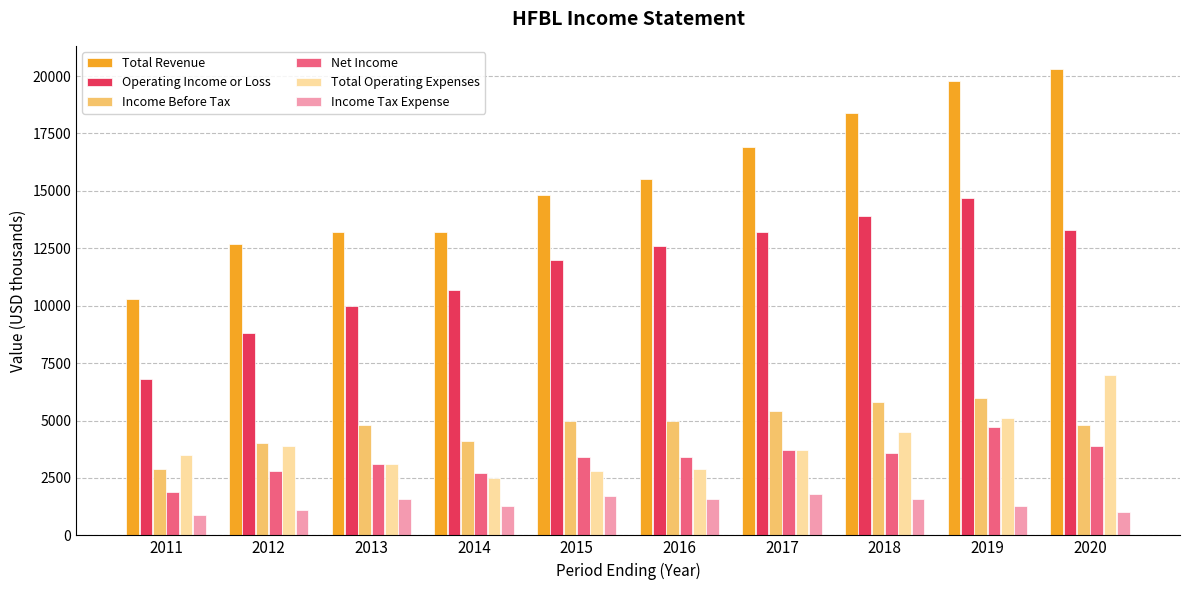

The value of Net Income at 2011 is 2869. True or false?

False